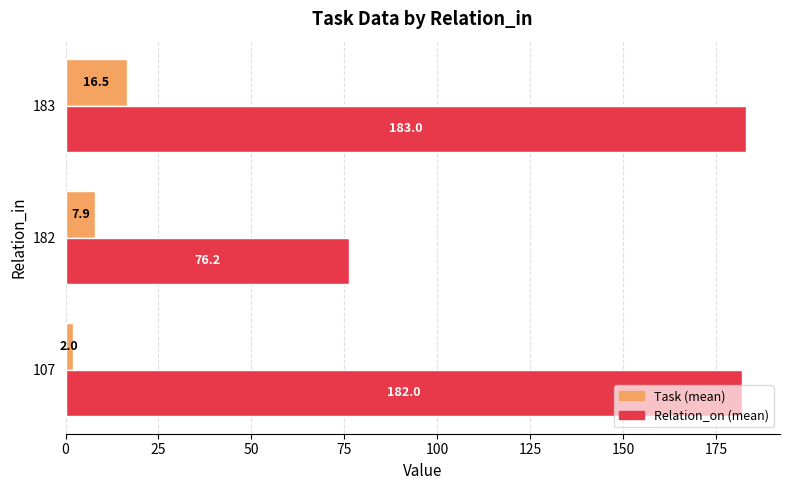

What is the difference between the highest and lowest values at 183?

166.5